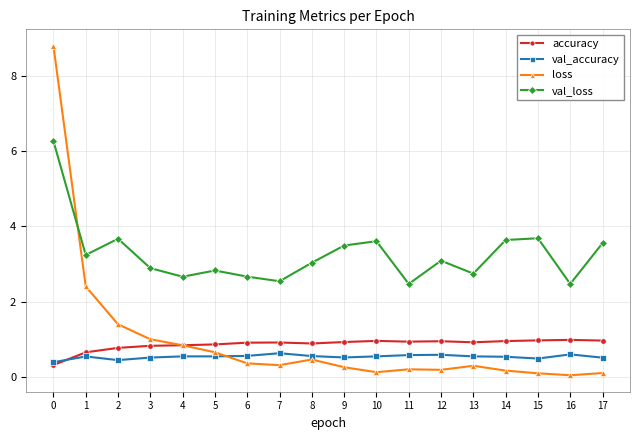

What is the maximum value shown in the chart?

8.8